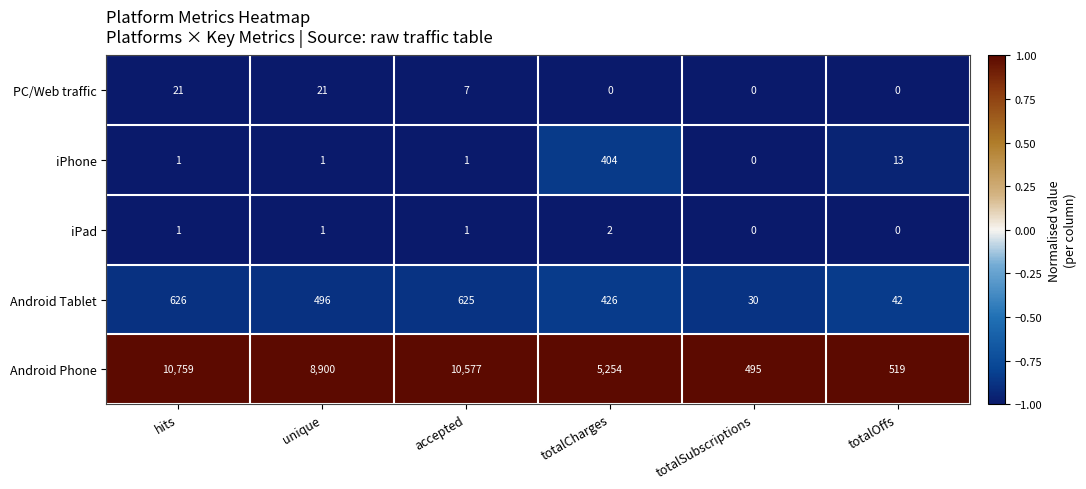

Reading left to right, transcribe all the data shown in this chart.

PC/Web traffic: 21	21	7	0	0	0
iPhone: 1	1	1	404	0	13
iPad: 1	1	1	2	0	0
Android Tablet: 626	496	625	426	30	42
Android Phone: 10759	8900	10577	5254	495	519